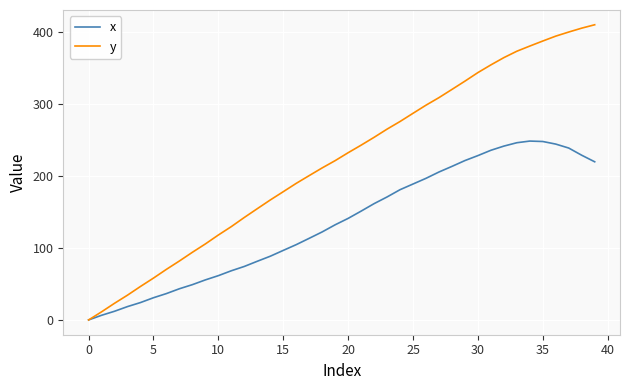

Rank the series by their average value, from highest to lowest.

y, x